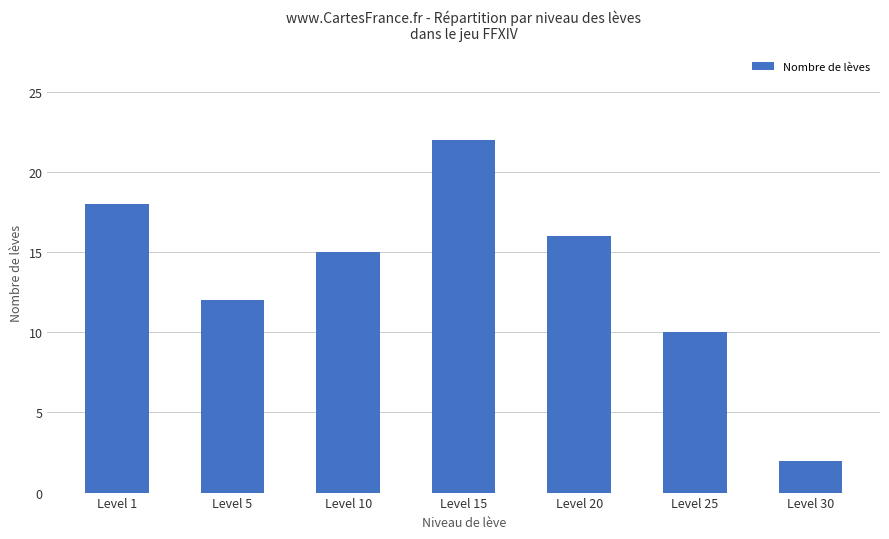

List the labels in order of value, smallest first.

Level 30, Level 25, Level 5, Level 10, Level 20, Level 1, Level 15